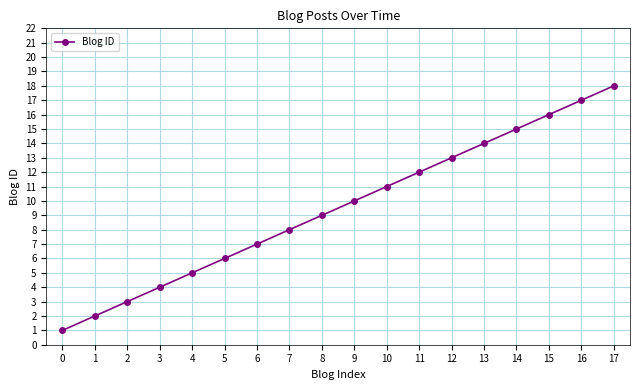

What is the minimum value shown in the chart?

1